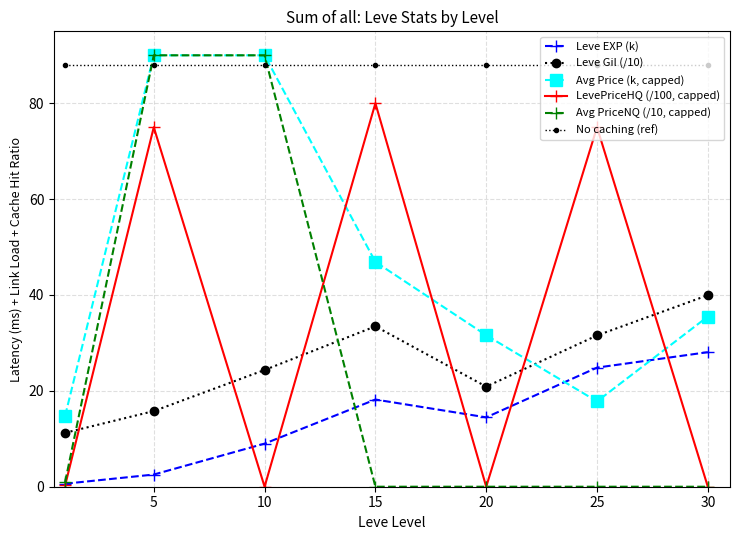

What is the highest value of the Leve Gil (/10) series?

40.0